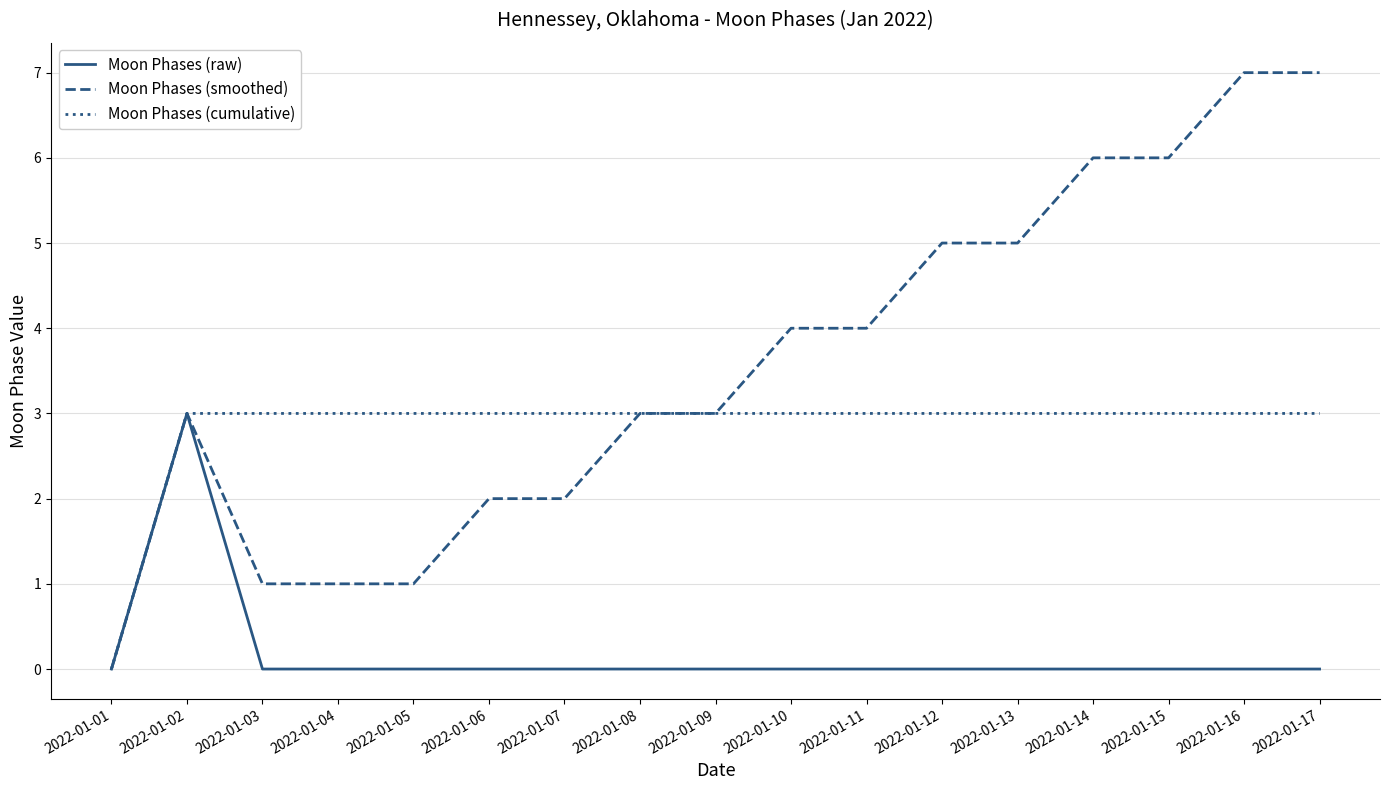

What is the sum of the Moon Phases (smoothed) values at 2022-01-15 and 2022-01-09?

9